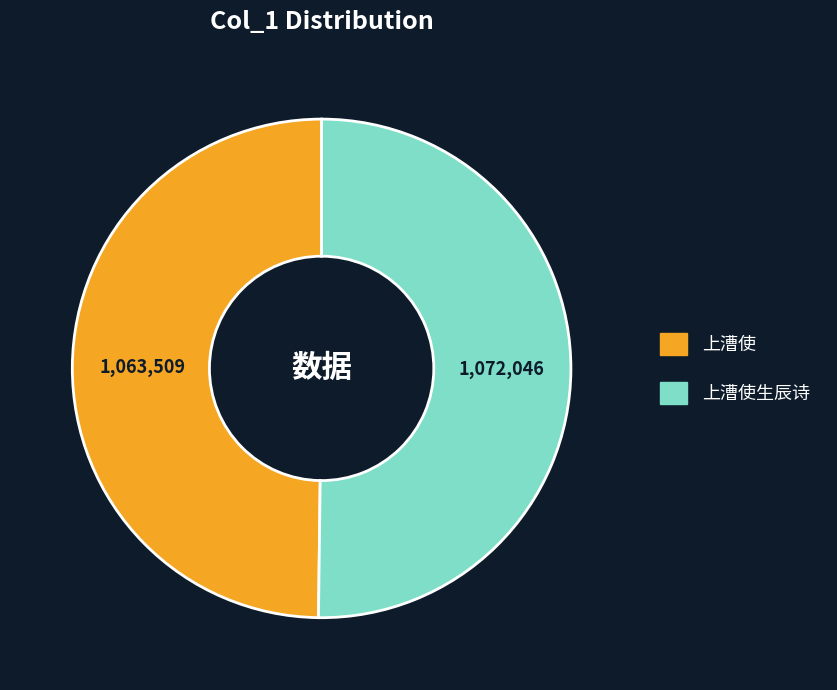

How many segments does this pie chart have?

2